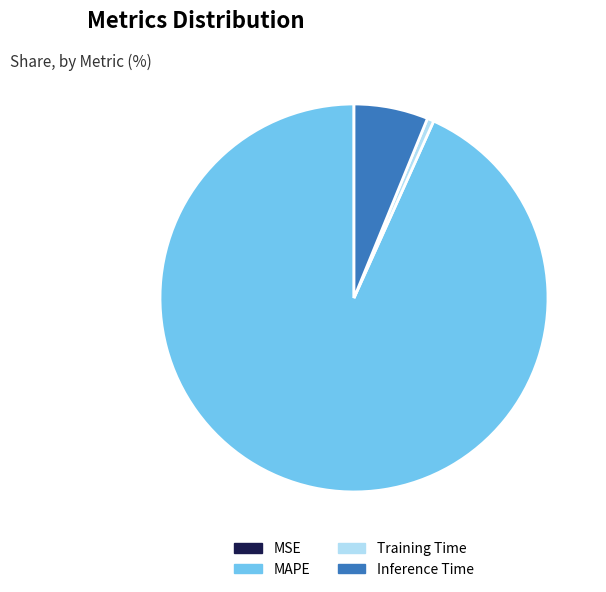

Do Training Time and MAPE together represent more than half of the pie?

Yes